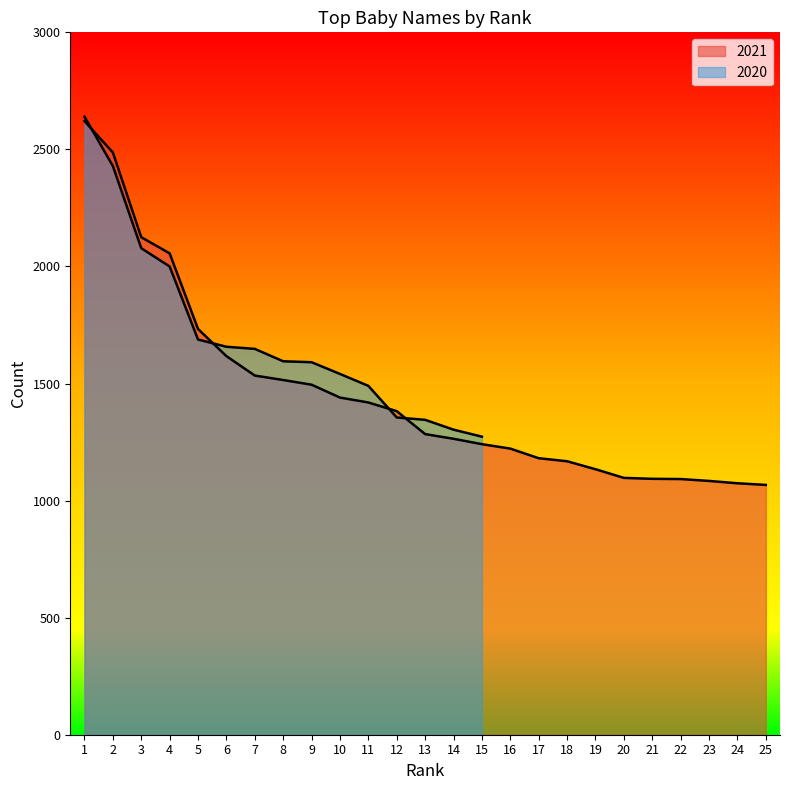

What is the sum of the values at 4 and 22?

3148